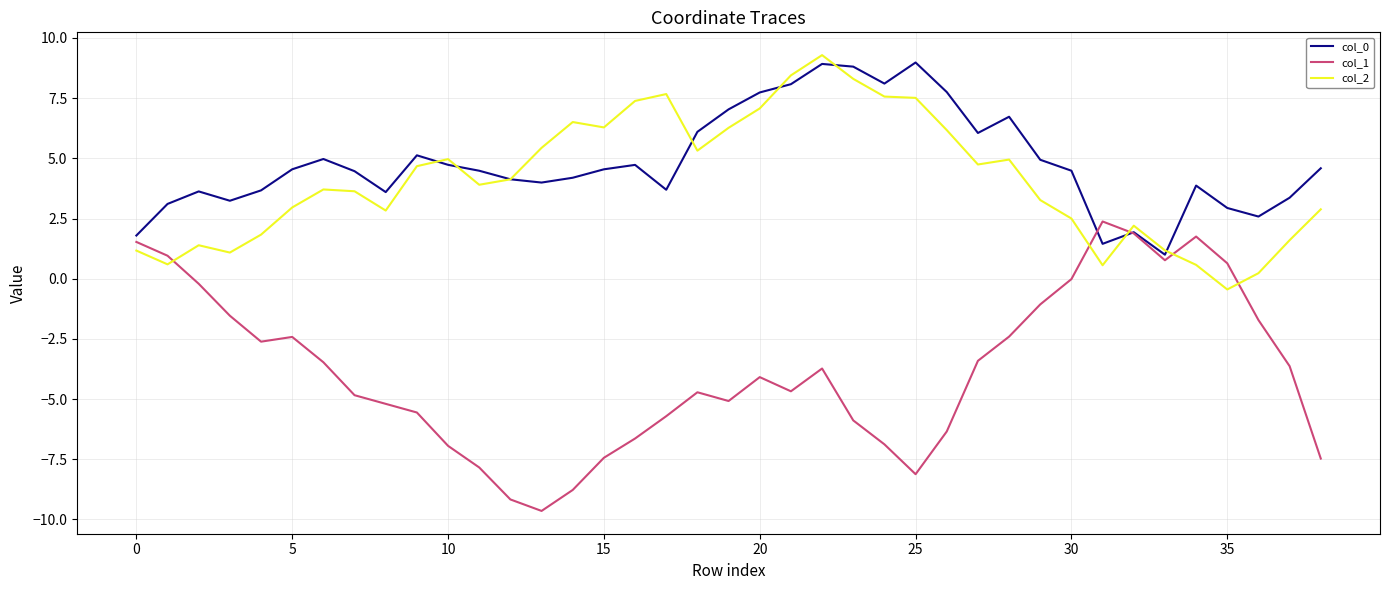

Which series has the widest spread of values?

col_1